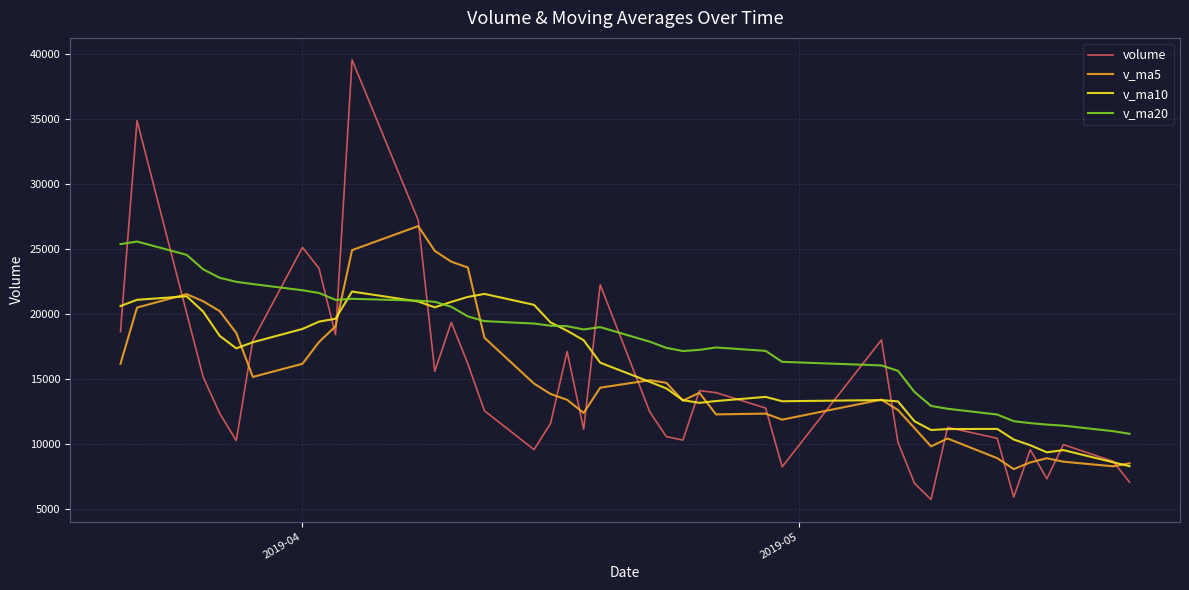

How many lines are shown in the chart?

4